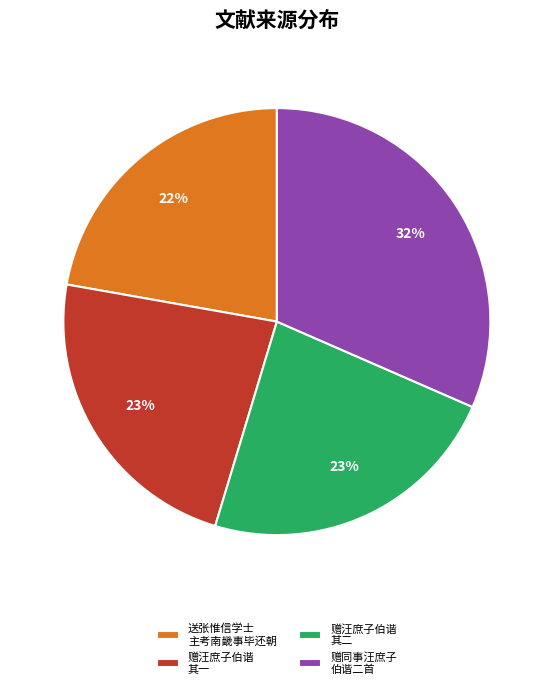

Does any single category account for the majority?

No